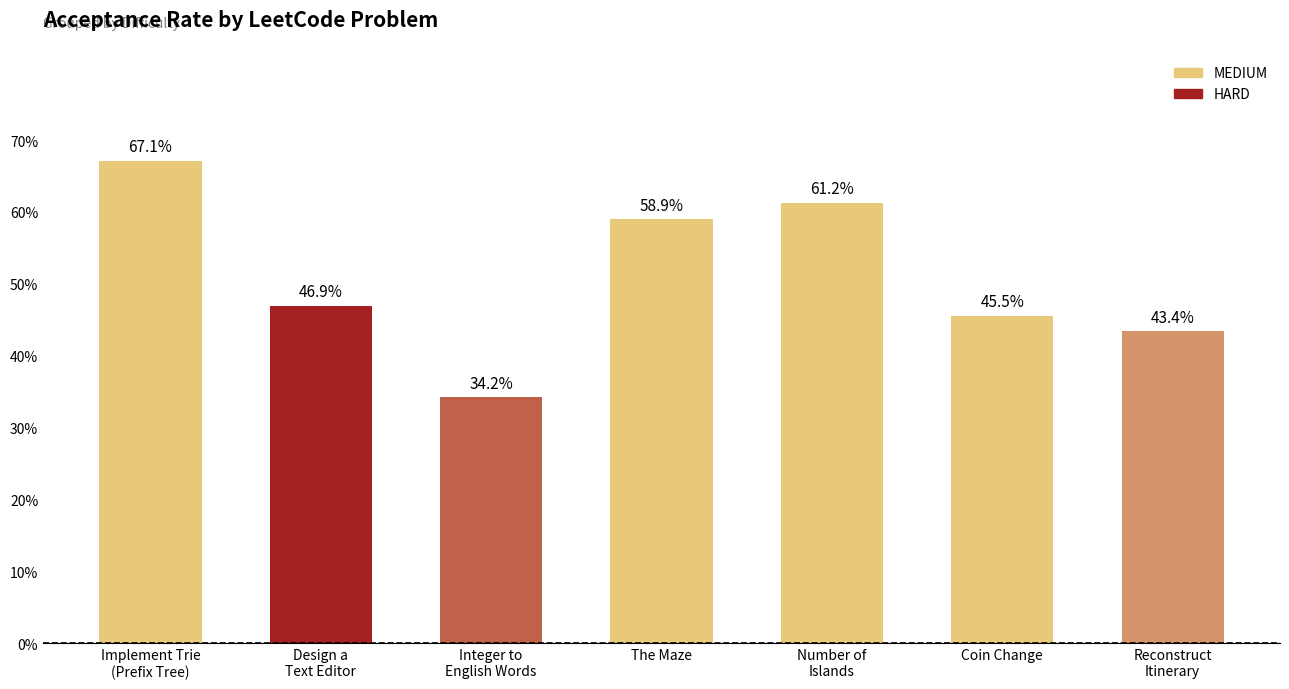

The value at Design a
Text Editor is 0.5. True or false?

True